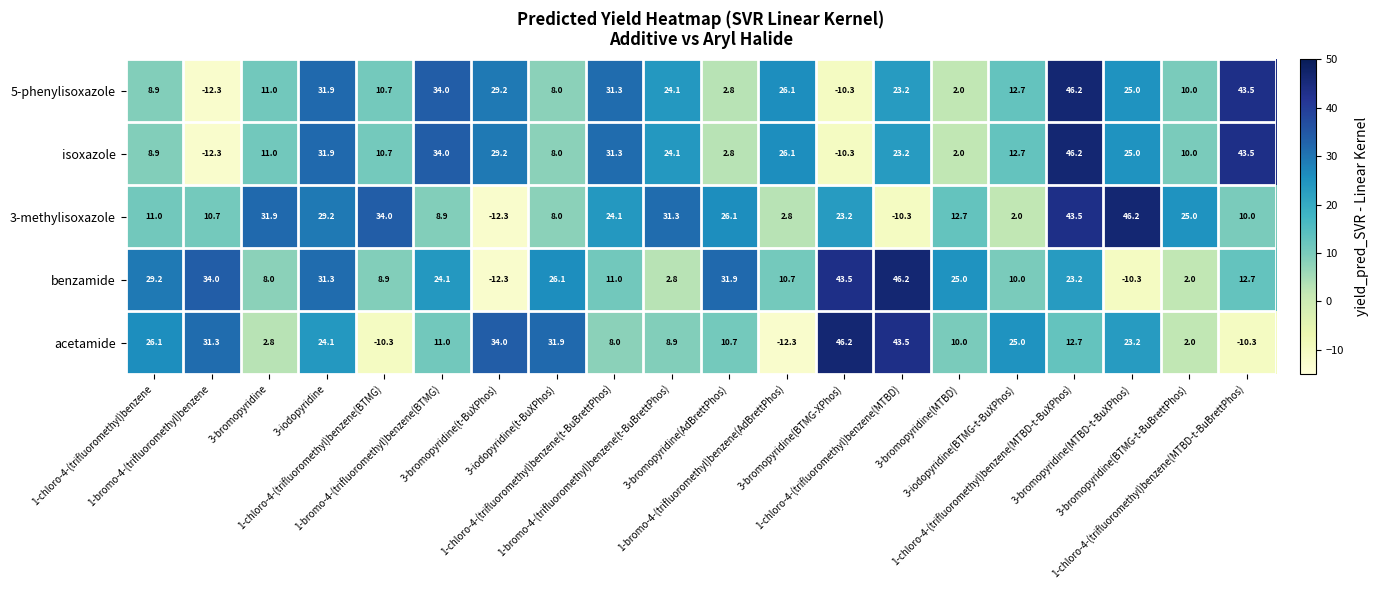

What is the average value of the isoxazole series?

17.9